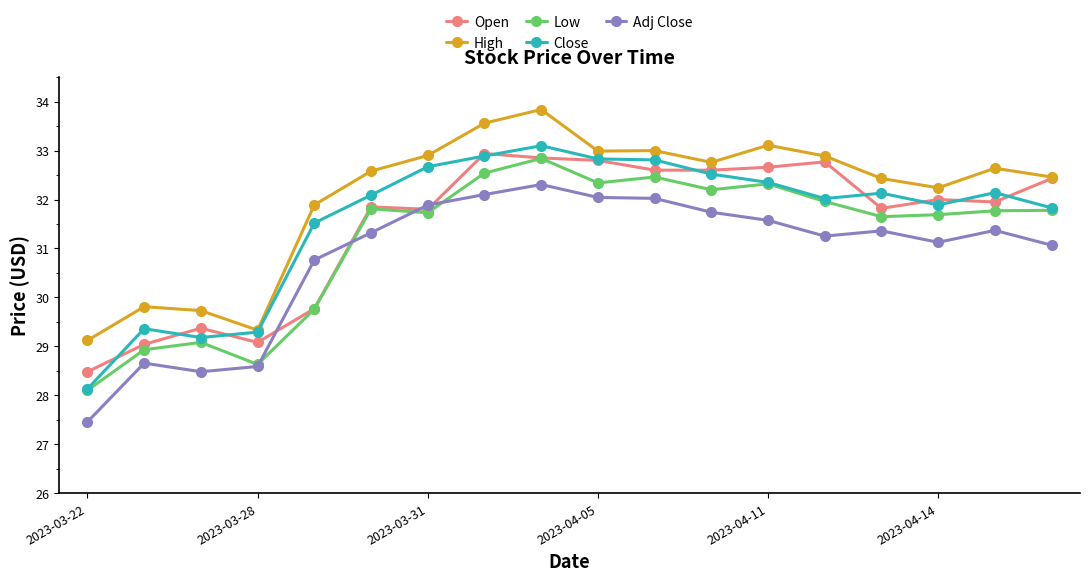

How many data points does each series have?

18